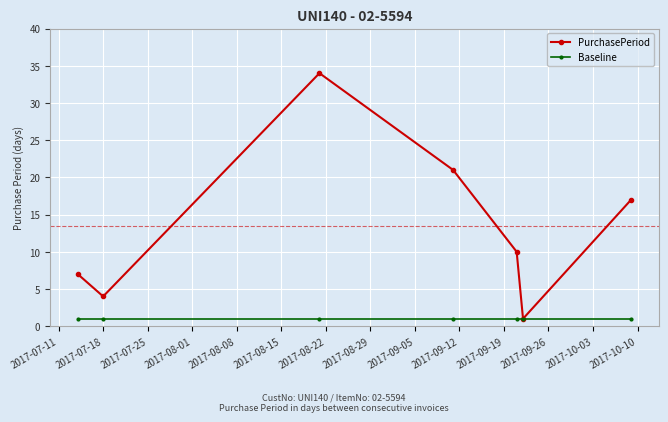

What is the value of the PurchasePeriod point at the 5th from the left?

10